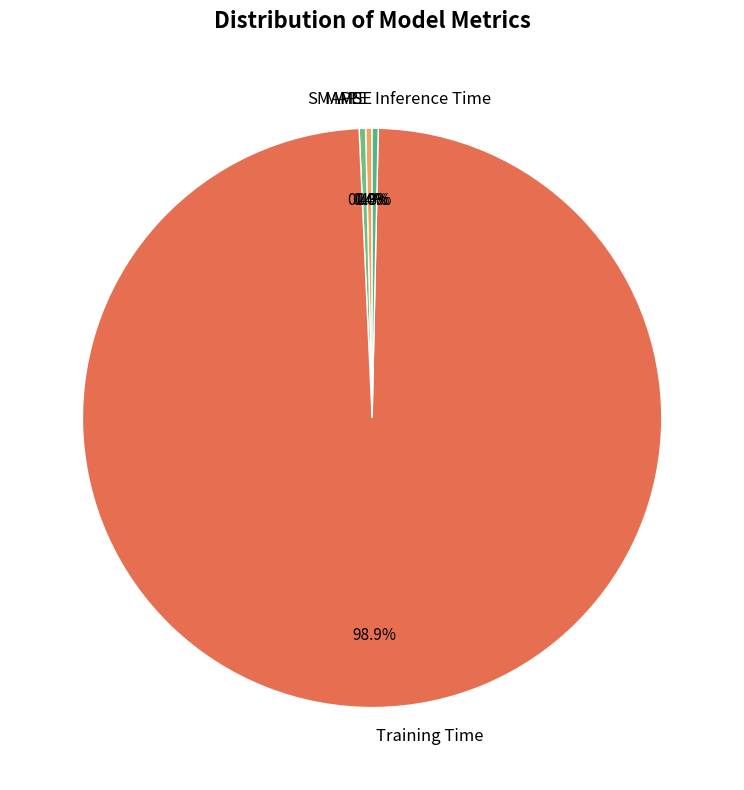

Is the sum of Training Time and MAPE greater than half?

Yes